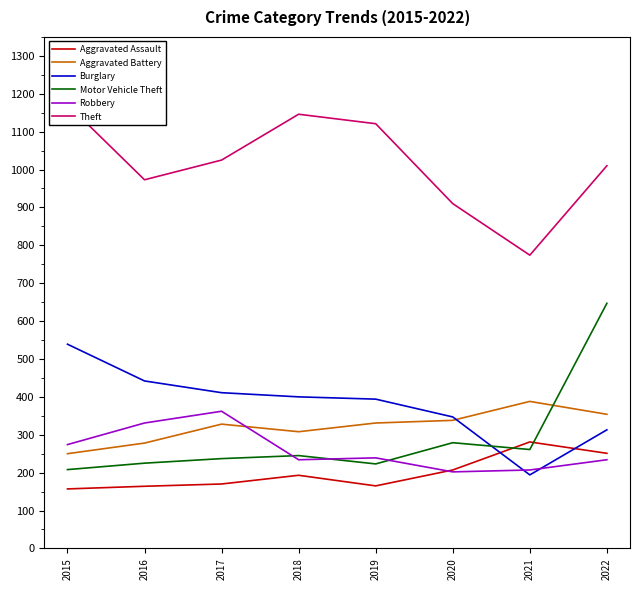

List the labels in order of Aggravated Assault value, smallest first.

2015, 2016, 2019, 2017, 2018, 2020, 2022, 2021